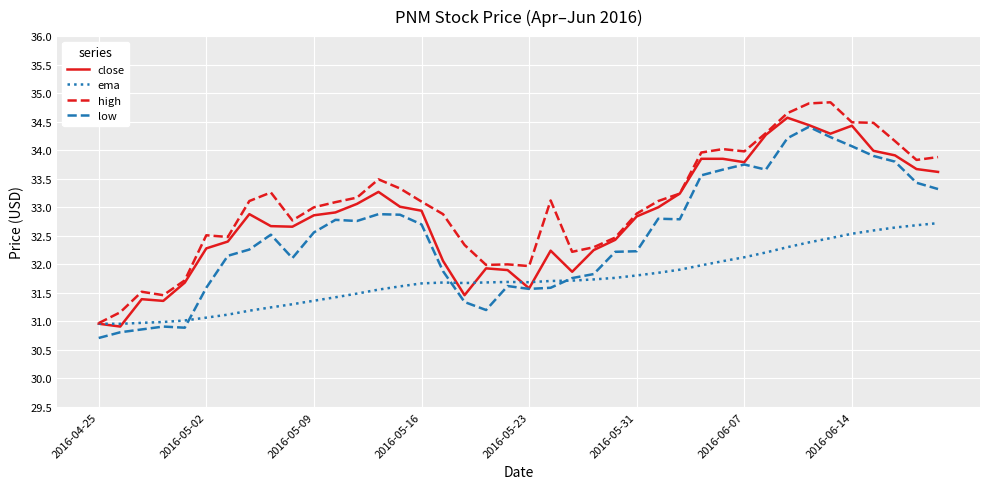

What is the lowest value of the close series?

30.9